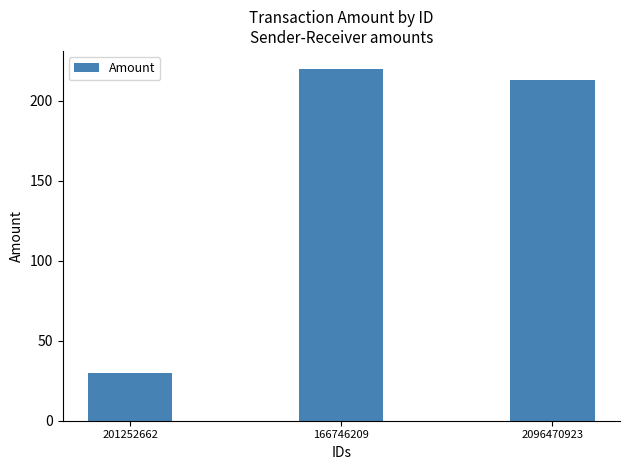

Approximately how many times larger is the value at 201252662 compared to 166746209?

0.1